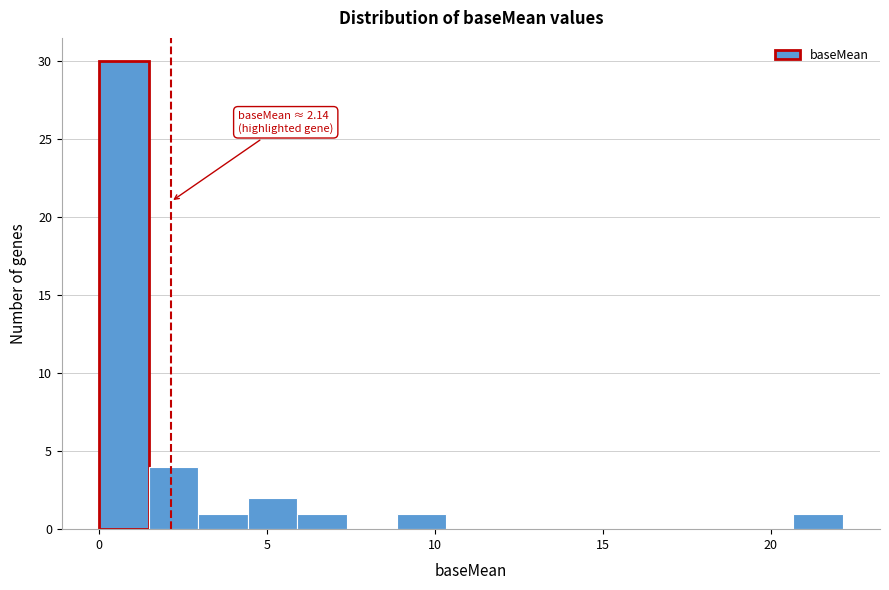

Around what value on the x-axis is the tallest bar? Give the approximate position of its centre, as read against the axis.

0.5